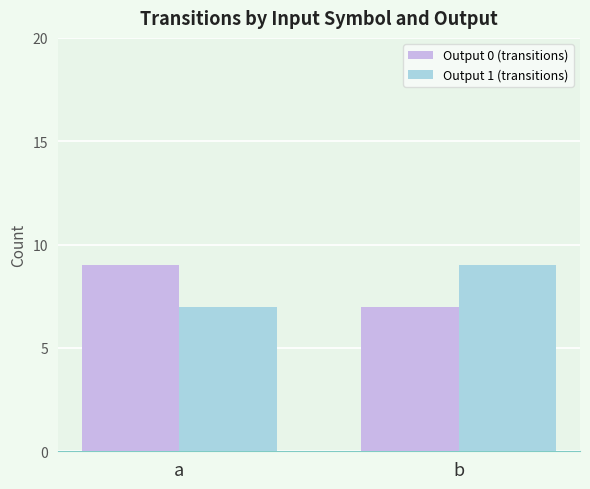

How many categories are shown in the chart?

2